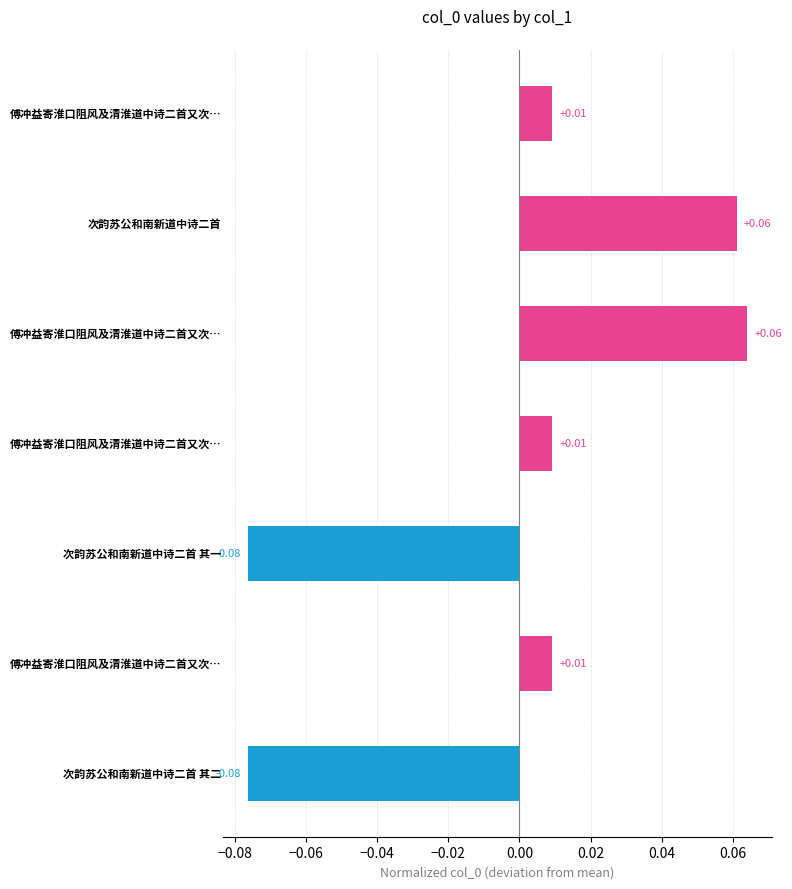

Does the chart contain stacked bars?

No